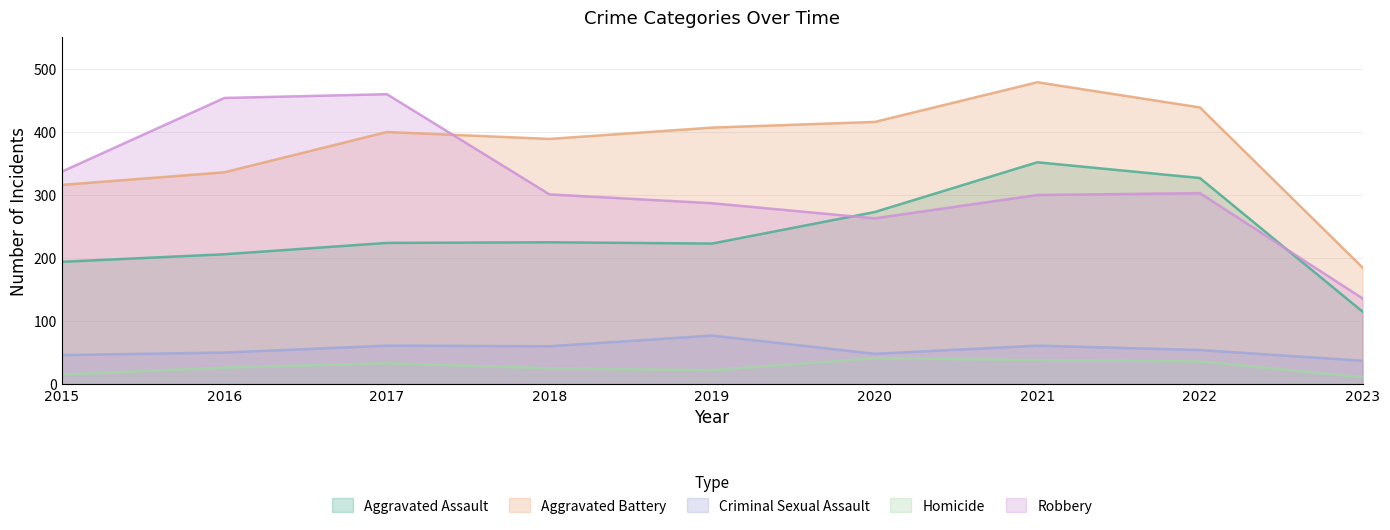

List the series in order of their peak value, lowest first.

Homicide, Criminal Sexual Assault, Aggravated Assault, Robbery, Aggravated Battery